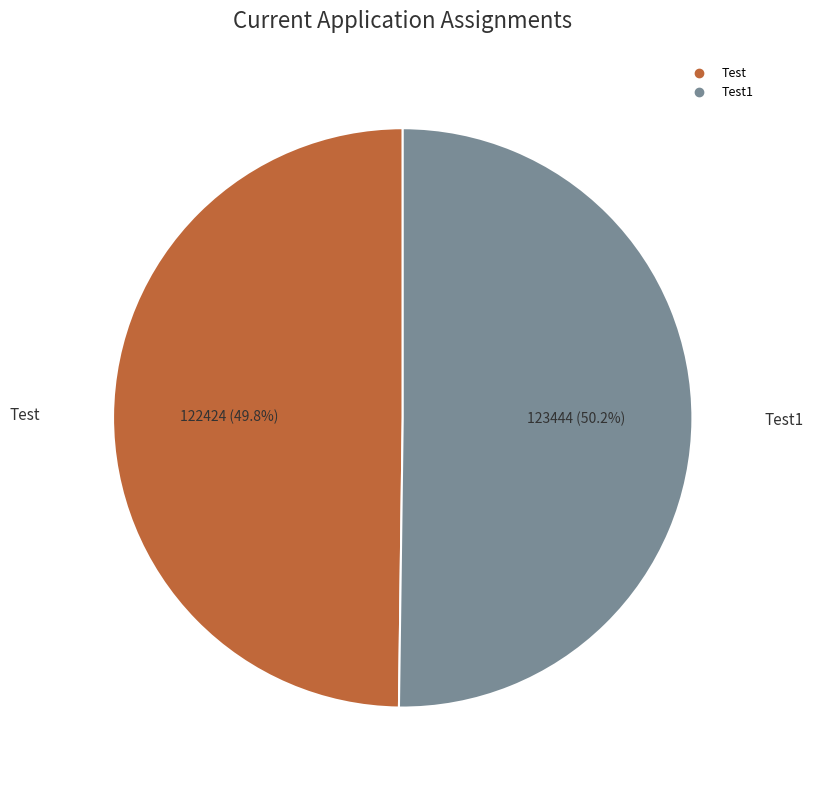

To the nearest percent, what is the average slice percentage?

50%